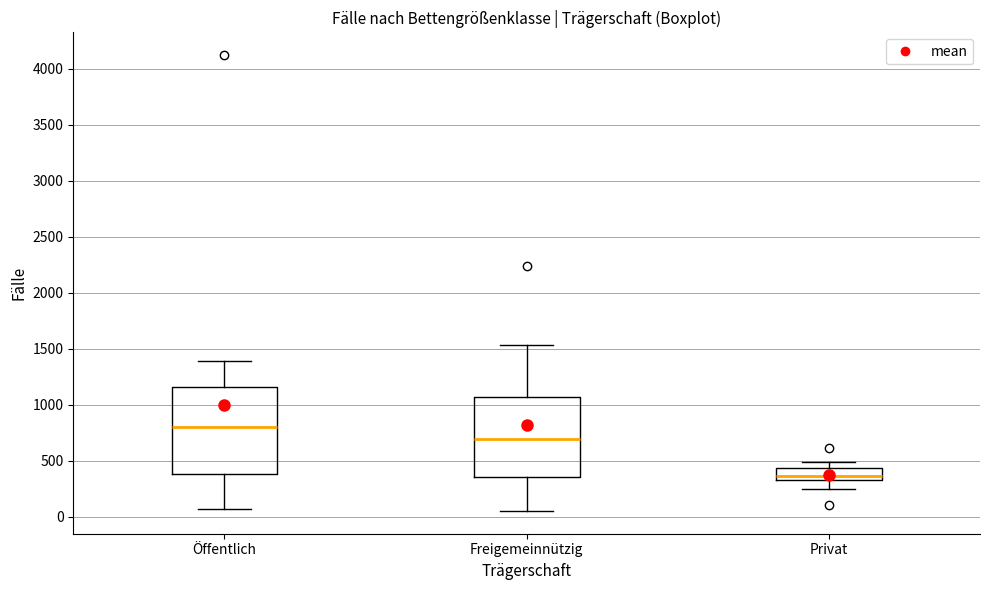

Reading left to right, read every box against the y-axis: the position of its median line, the range the box covers, and the ends of its whiskers. The values are not printed on the chart, so give them approximately, as read against the axis.

Öffentlich: median 800, box 400 to 1150, whiskers 50 to 1400
Freigemeinnützig: median 700, box 350 to 1050, whiskers 50 to 1550
Privat: median 350 (just above the box's lower edge), box 350 to 450, whiskers 250 to 500